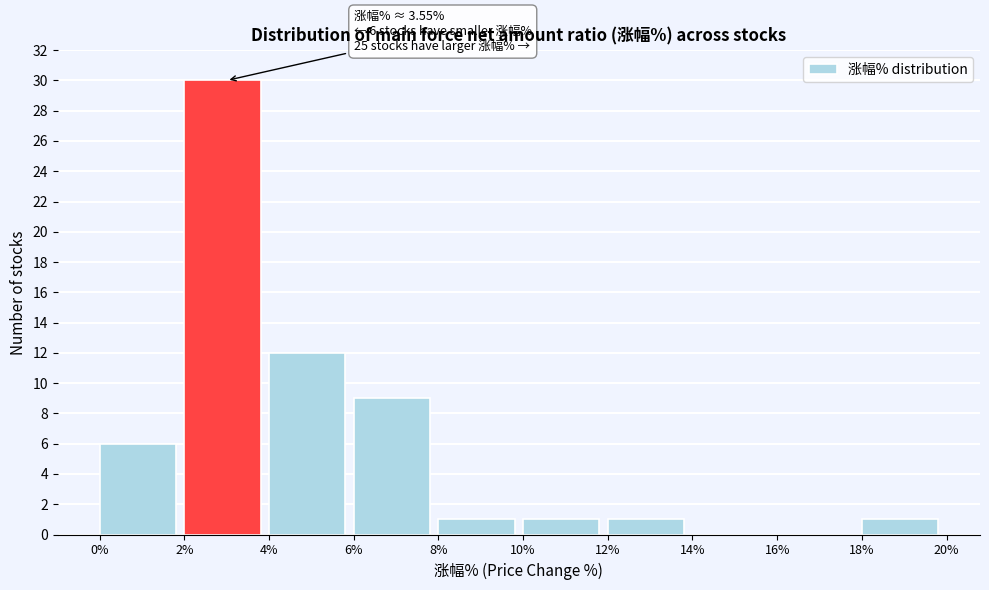

Which range on the x-axis has the tallest bar?

2% to 4%